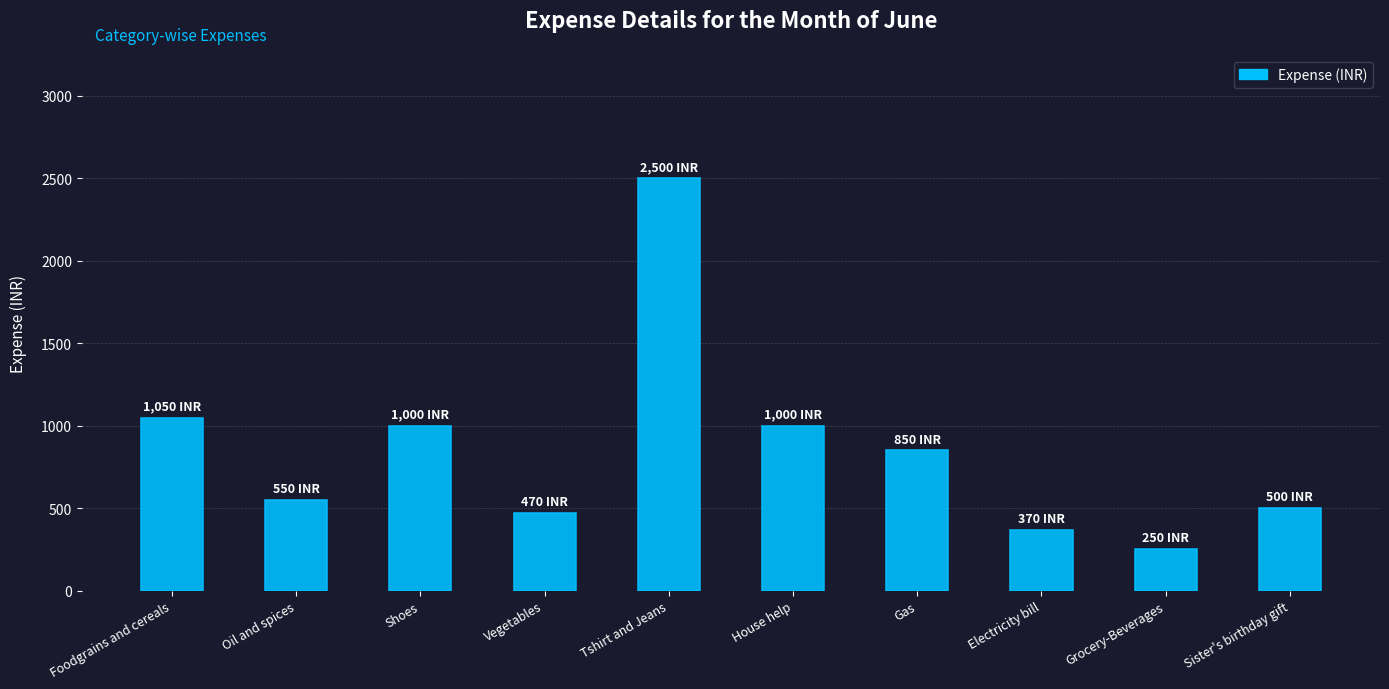

Which has a higher value, Grocery-Beverages or Electricity bill?

Electricity bill